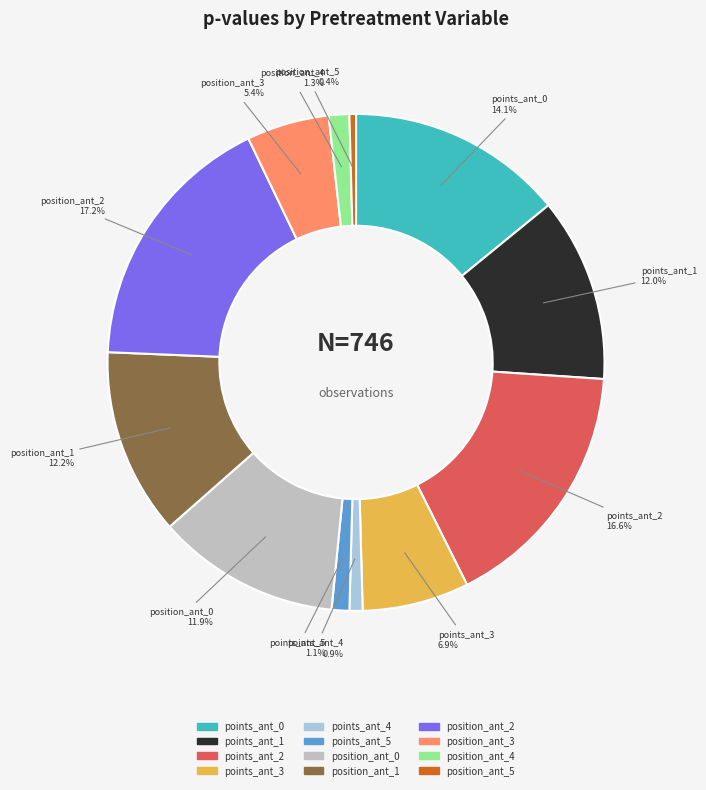

Which slice is the largest?

position_ant_2